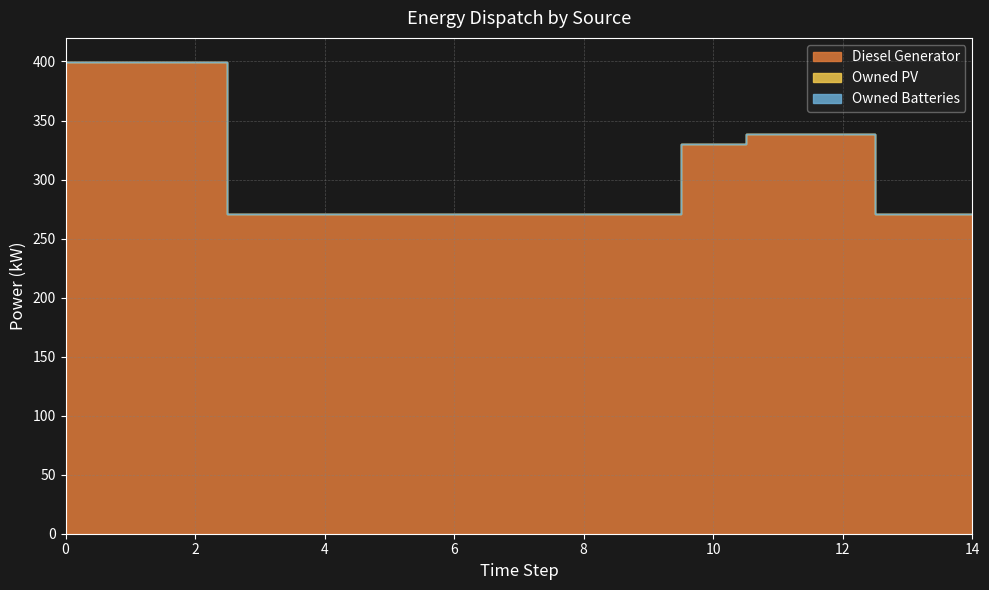

Which series has the largest total across all categories?

Diesel Generator